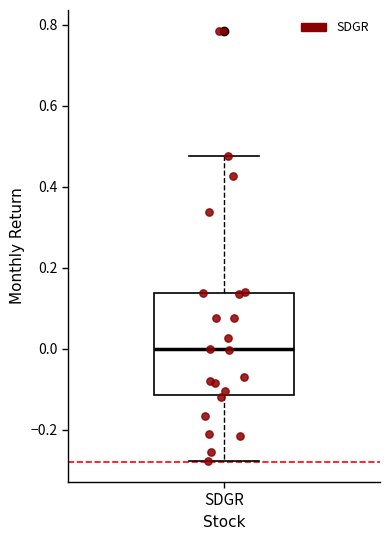

Transcribe this box plot: give where the median line is, the range the box spans, and where the two whiskers end, as read against the y-axis. The values are not printed on the chart, so give them approximately, as read against the axis.

median 0.00, box -0.12 to 0.14, whiskers -0.28 to 0.48